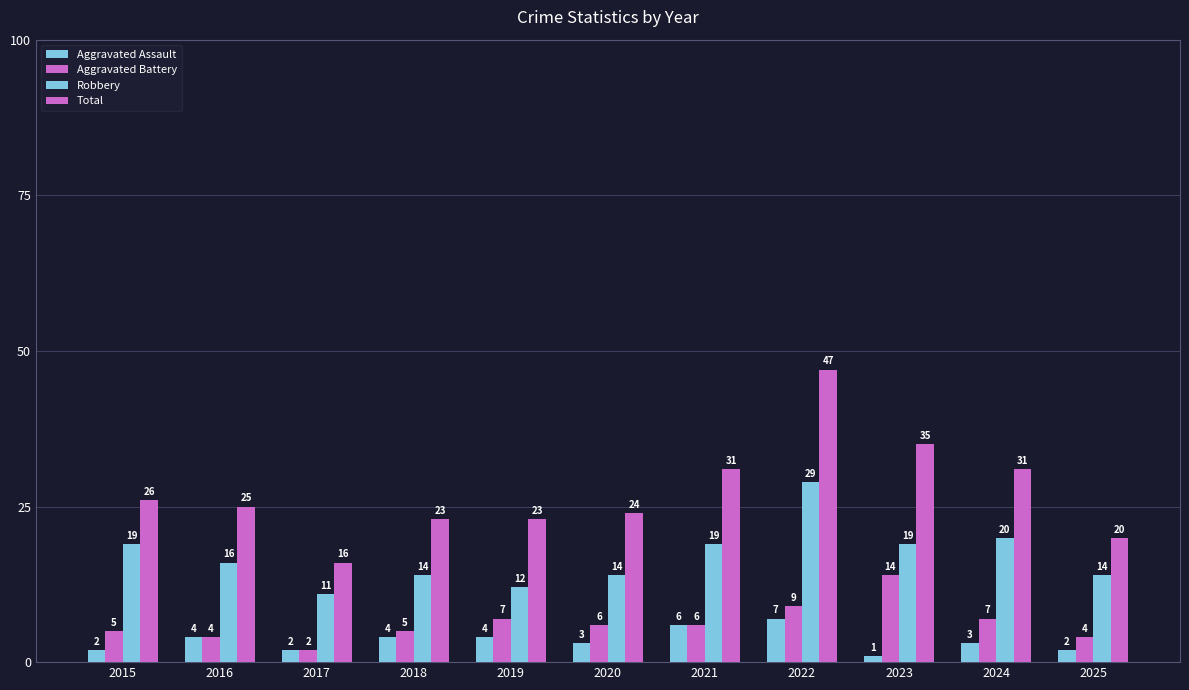

Which series has the largest total across all categories?

Total